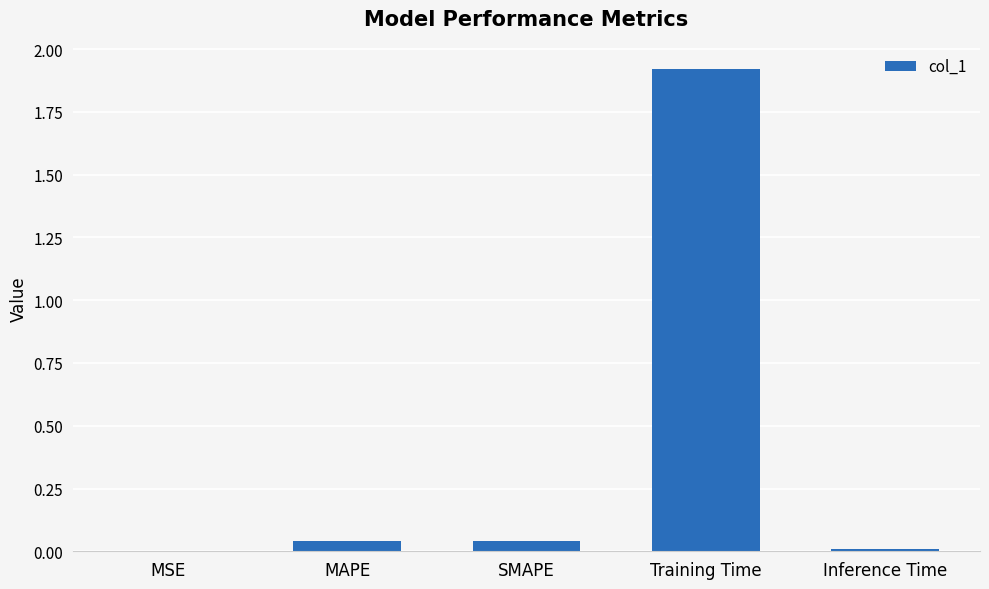

Which category has the highest value across all series?

Training Time